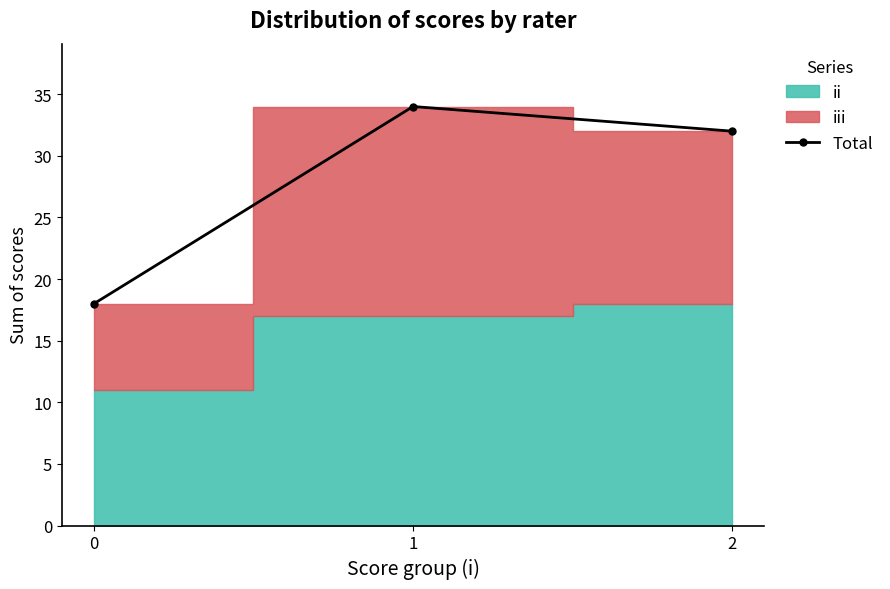

What is the sum of the values at 2 and 0?

50